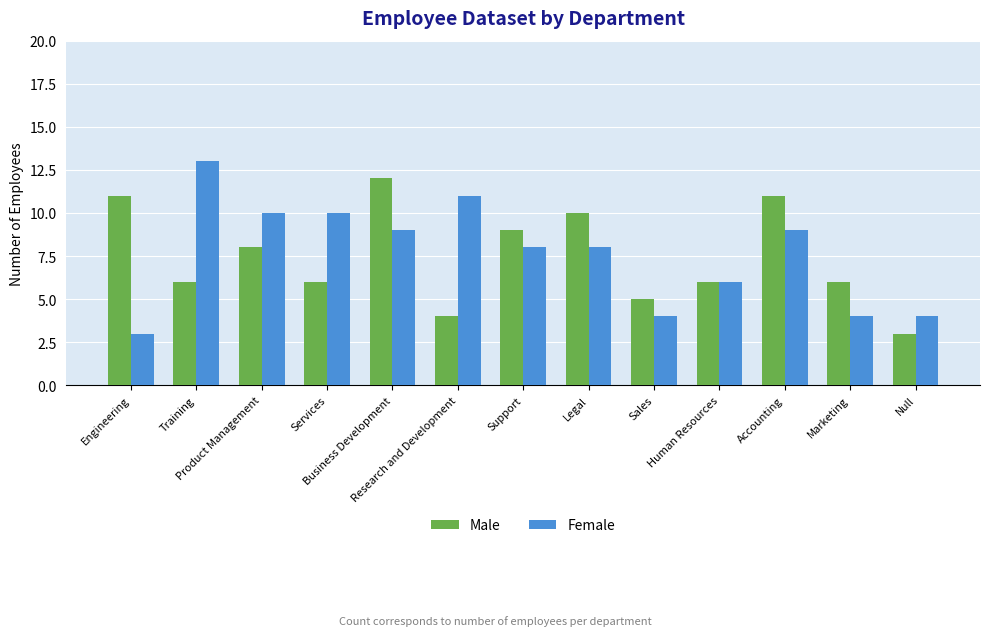

What is the label of the 5th bar from the right?

Sales